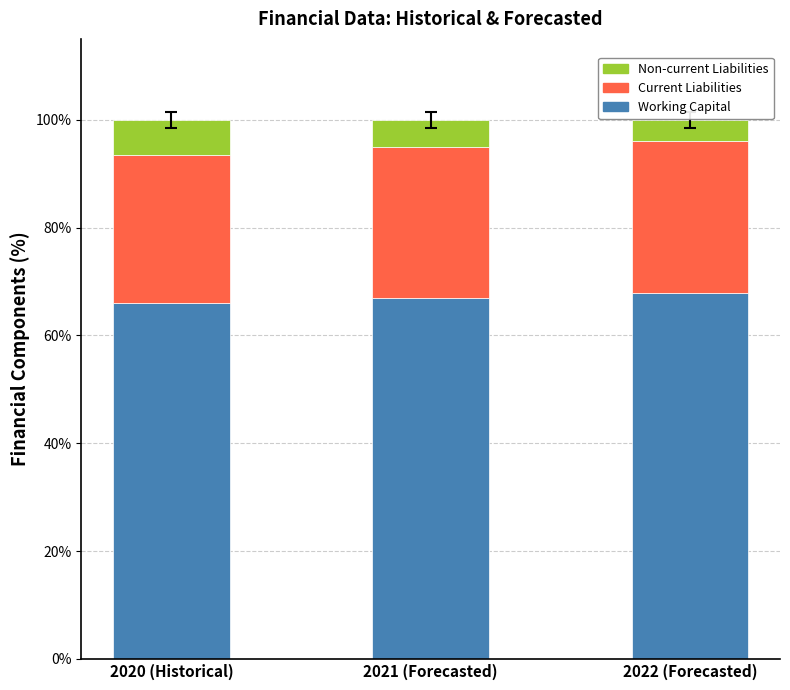

How many distinct data groups are displayed?

3